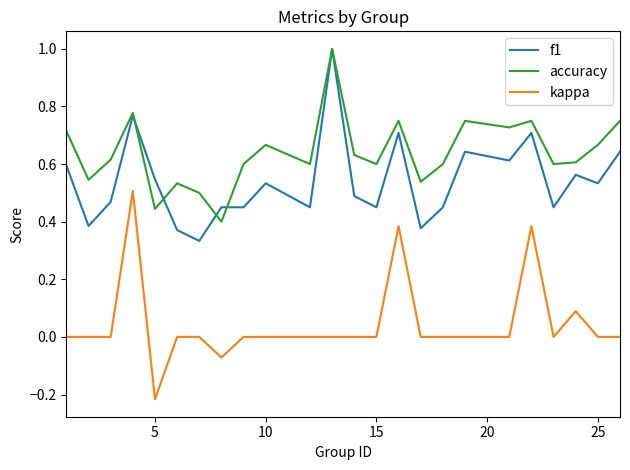

True or false: kappa and f1 cross at least once.

False